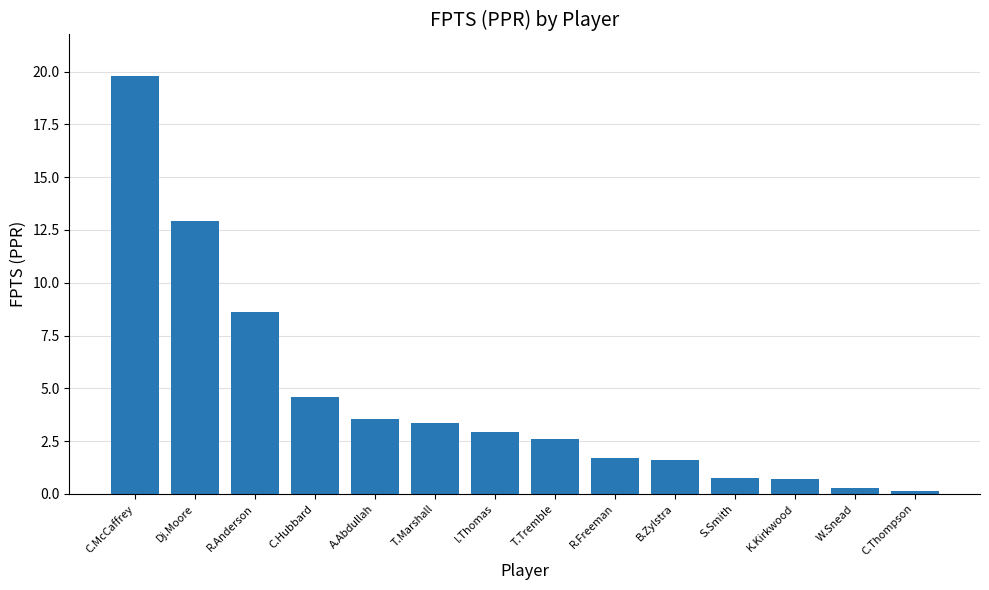

How many values exceed 2?

8